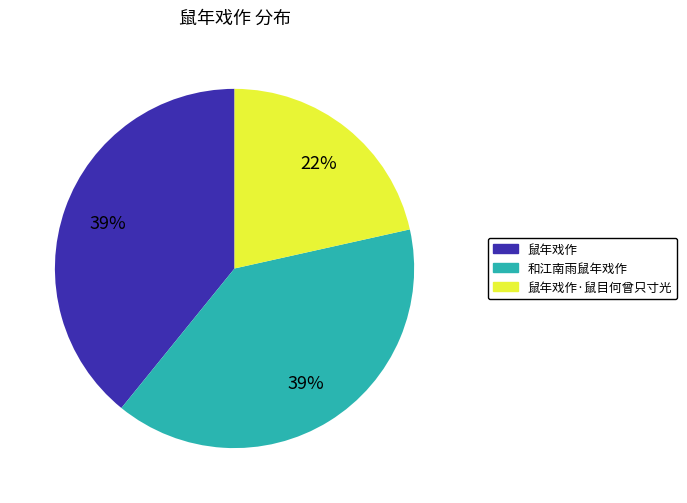

To the nearest percent, what is the average slice percentage?

33%